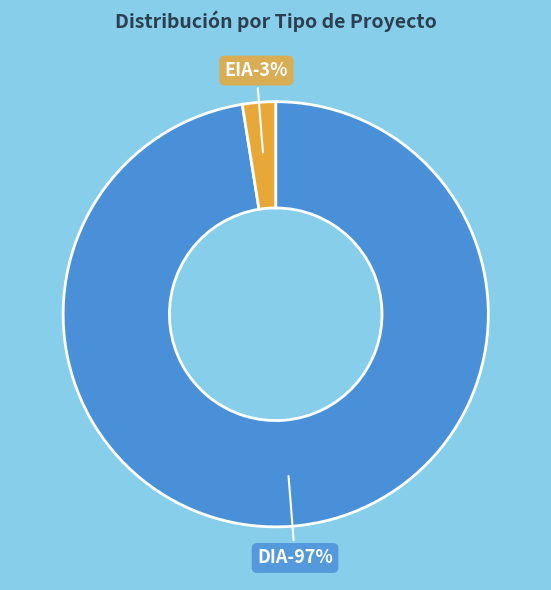

The EIA slice represents 15% of the pie. True or false?

False